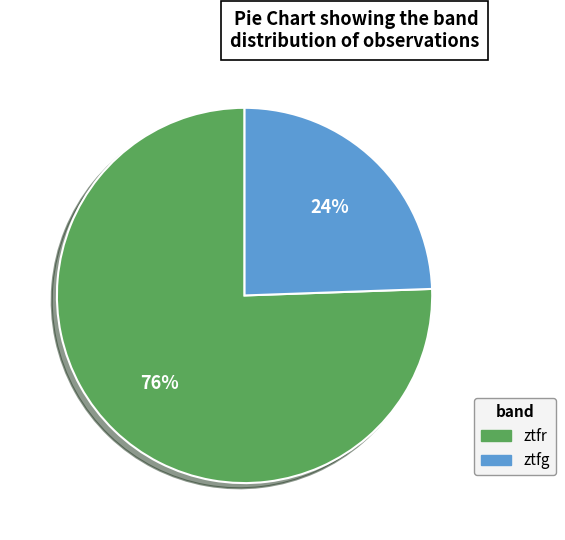

Rank the categories by value from highest to lowest.

ztfr, ztfg